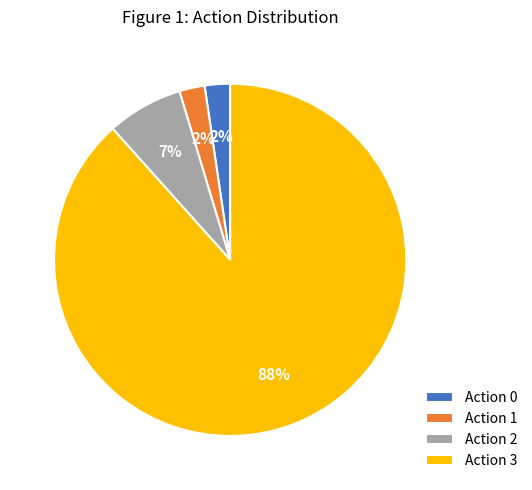

Between Action 3 and Action 1, which is larger?

Action 3